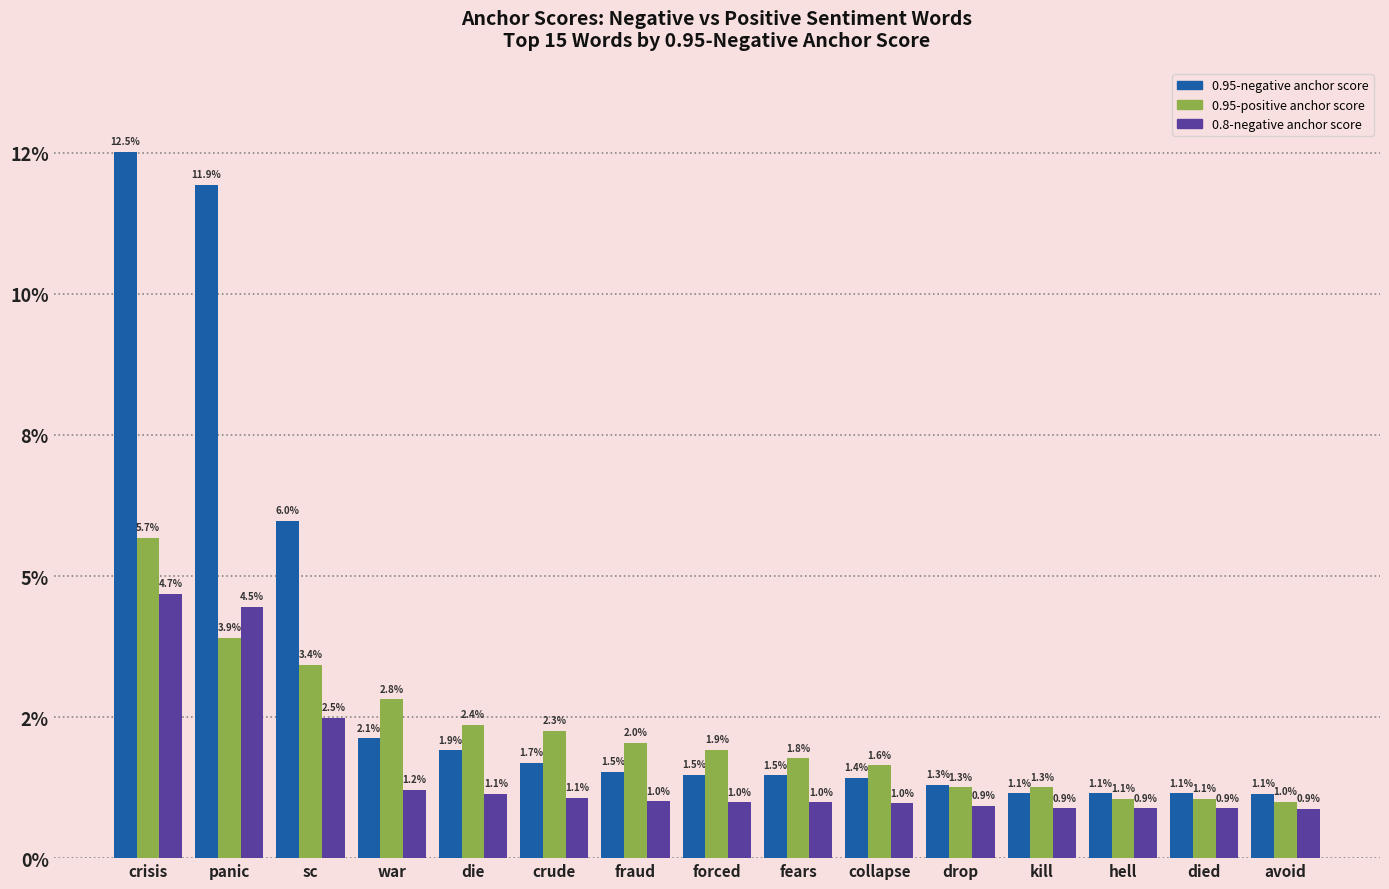

Reading left to right, list all the values displayed in this chart.

0.95-negative anchor score: crisis=0.1	panic=0.1	sc=0.1	war=0.0	die=0.0	crude=0.0	fraud=0.0	forced=0.0	fears=0.0	collapse=0.0	drop=0.0	kill=0.0	hell=0.0	died=0.0	avoid=0.0
0.95-positive anchor score: crisis=0.1	panic=0.0	sc=0.0	war=0.0	die=0.0	crude=0.0	fraud=0.0	forced=0.0	fears=0.0	collapse=0.0	drop=0.0	kill=0.0	hell=0.0	died=0.0	avoid=0.0
0.8-negative anchor score: crisis=0.0	panic=0.0	sc=0.0	war=0.0	die=0.0	crude=0.0	fraud=0.0	forced=0.0	fears=0.0	collapse=0.0	drop=0.0	kill=0.0	hell=0.0	died=0.0	avoid=0.0